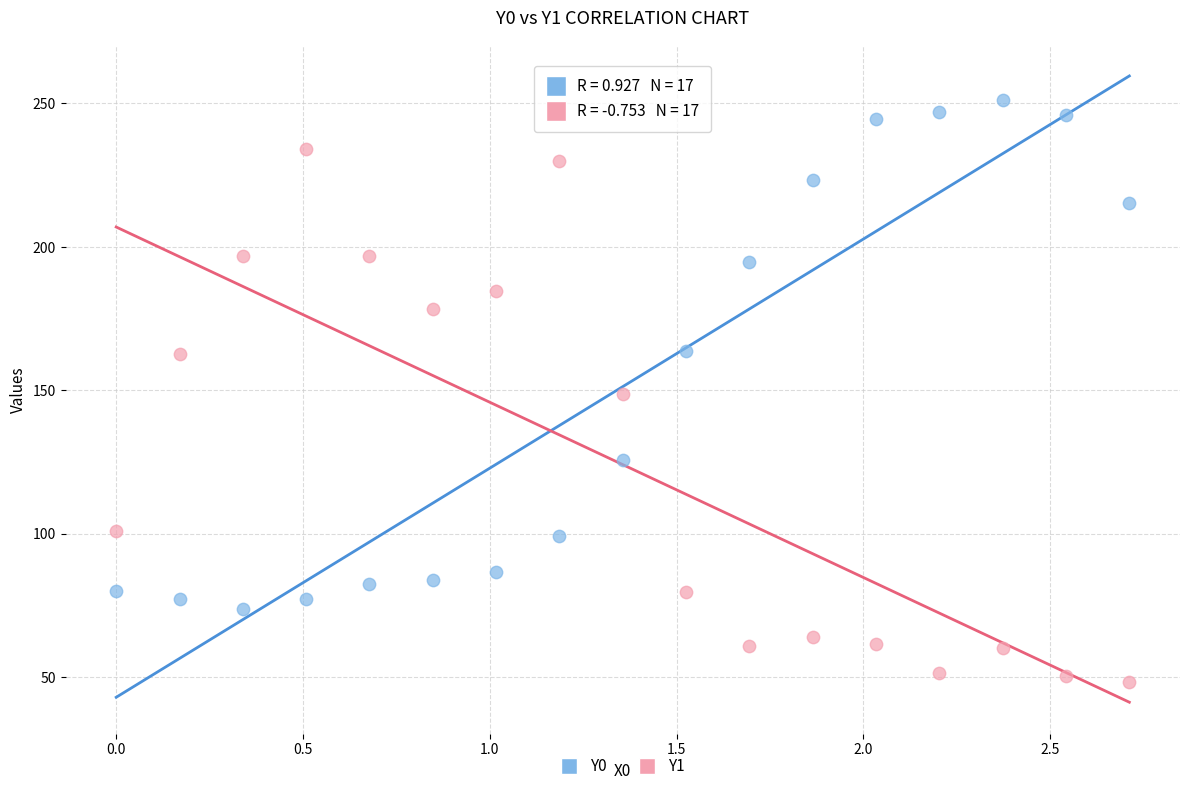

Across all data points, what is the range of Y values (max minus min)?

203.0